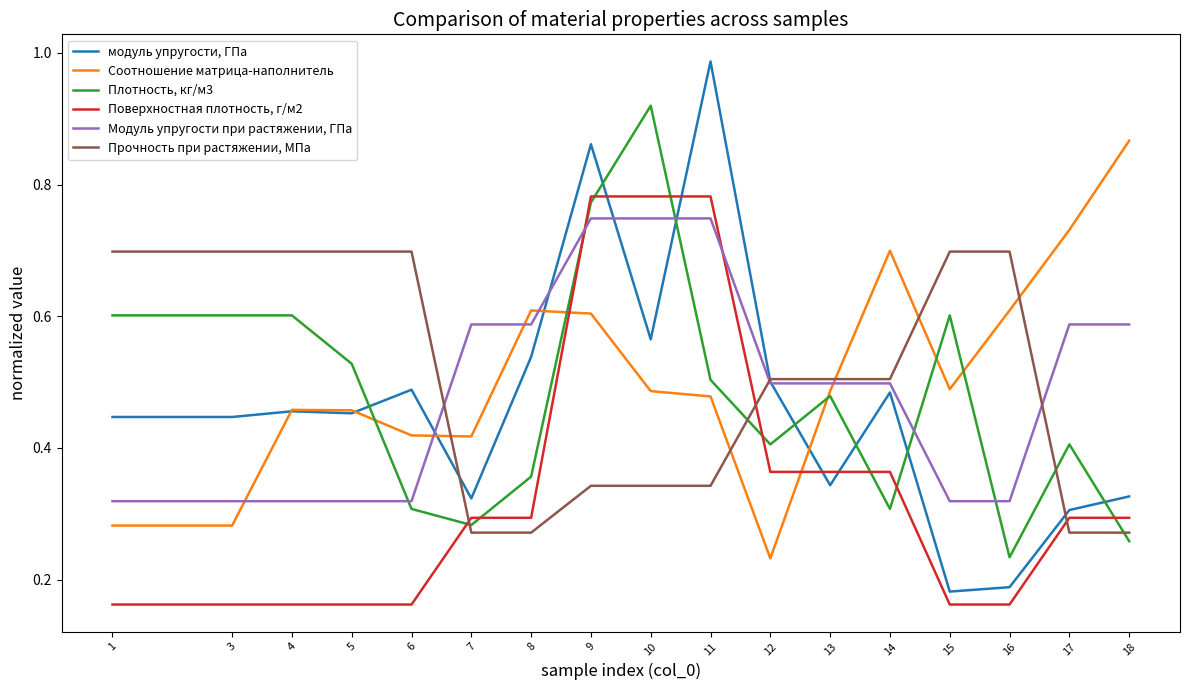

Where do Модуль упругости при растяжении, ГПа and Соотношение матрица-наполнитель first cross each other?

3 and 4